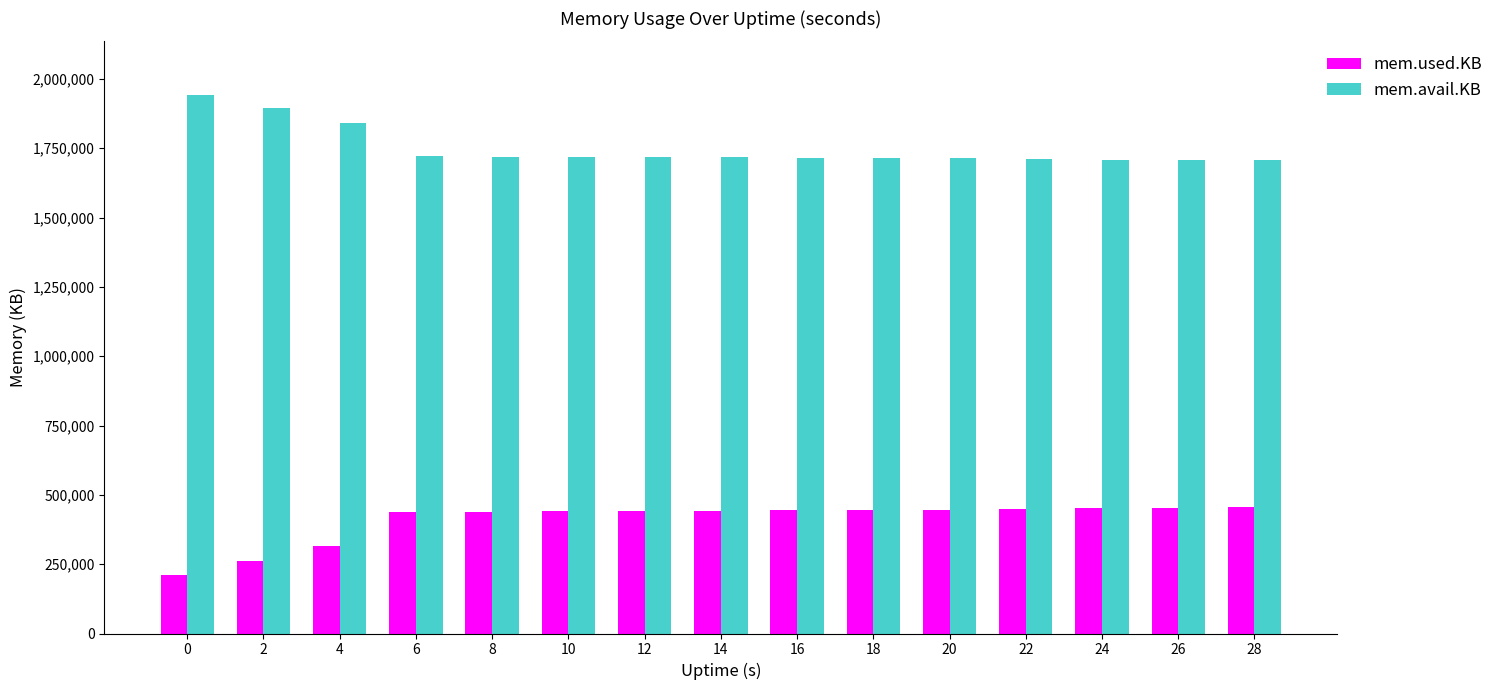

What is the maximum value for mem.avail.KB?

1941072